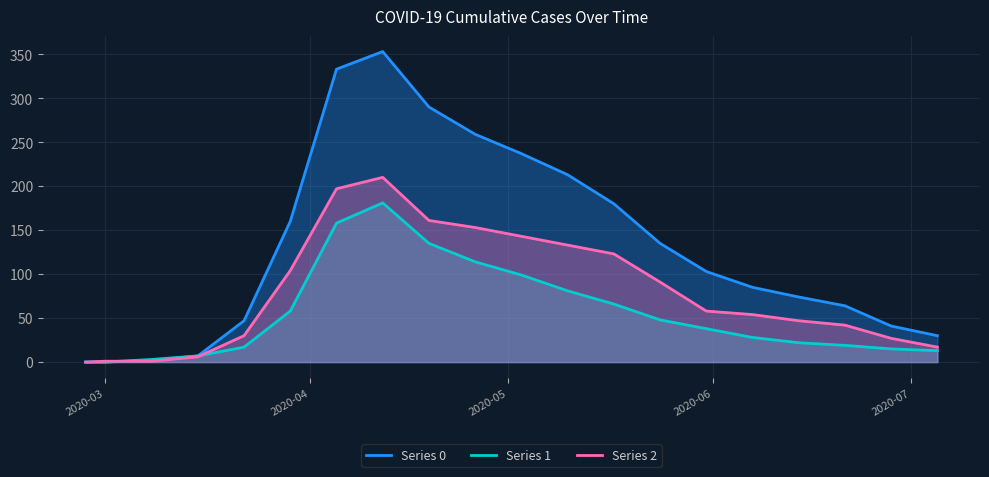

At which label does 0 reach its minimum?

2020-02-27